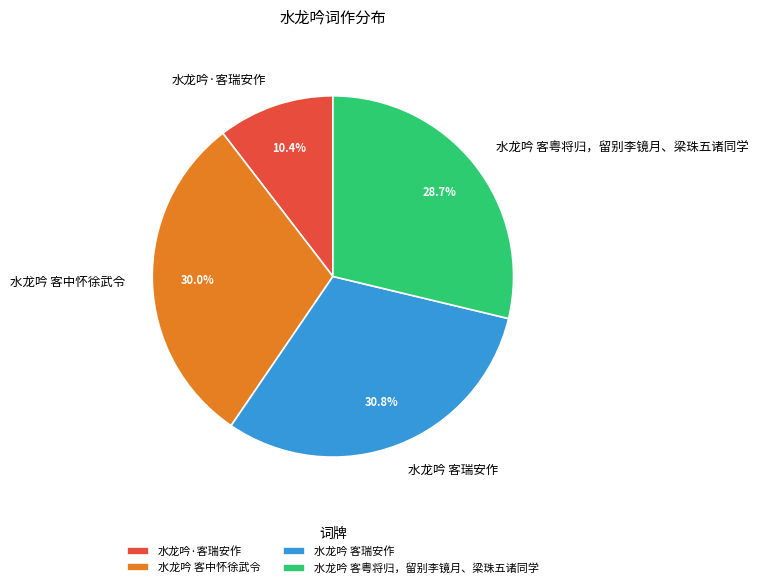

To the nearest percent, what percentage of the pie is 水龙吟 客中怀徐武令?

30%